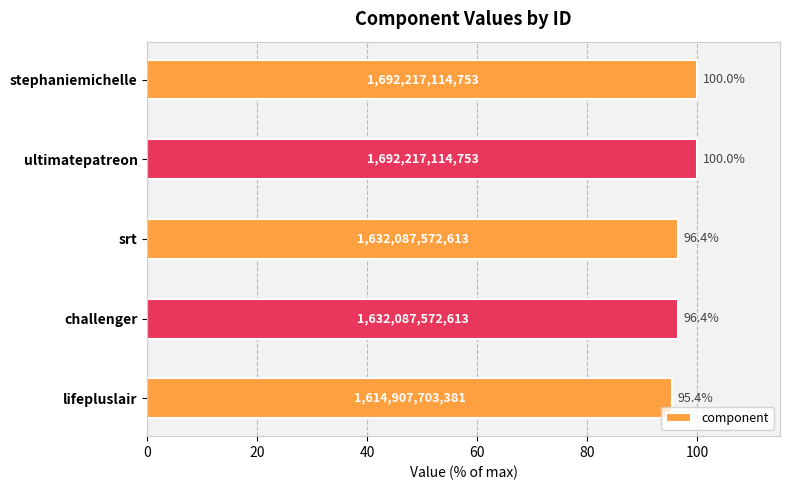

Between lifepluslair and stephaniemichelle, which is larger?

stephaniemichelle